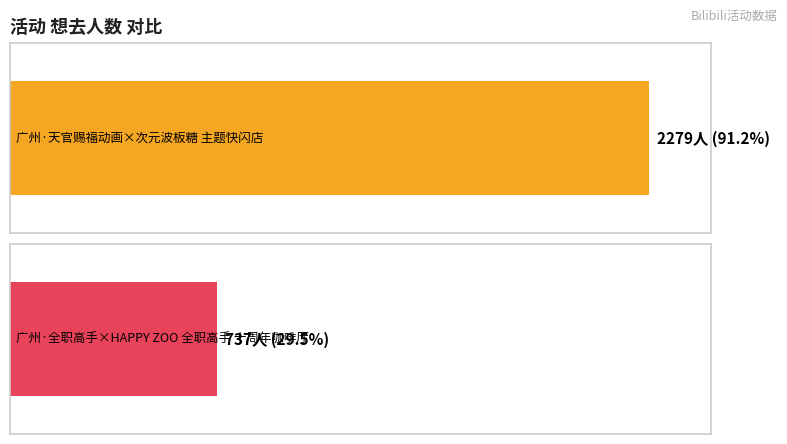

What is the difference between the maximum and minimum values?

1542